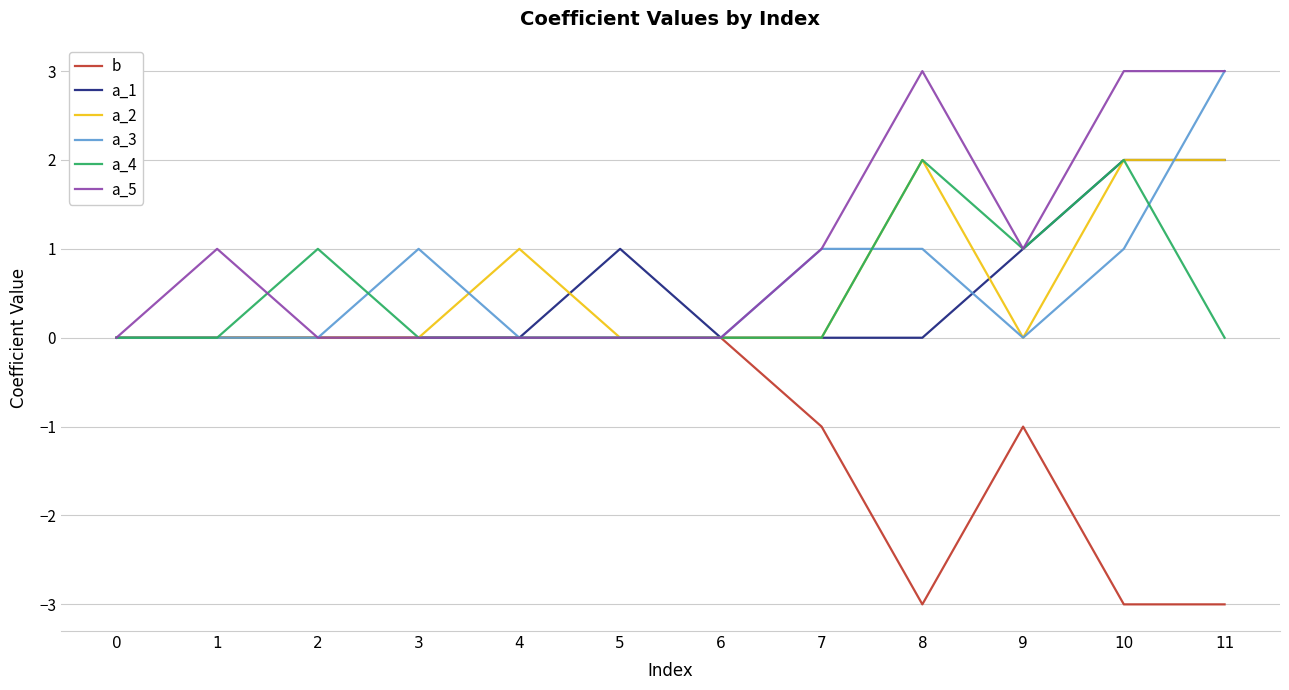

True or false: a_4 has a value of -1 at 1.

False